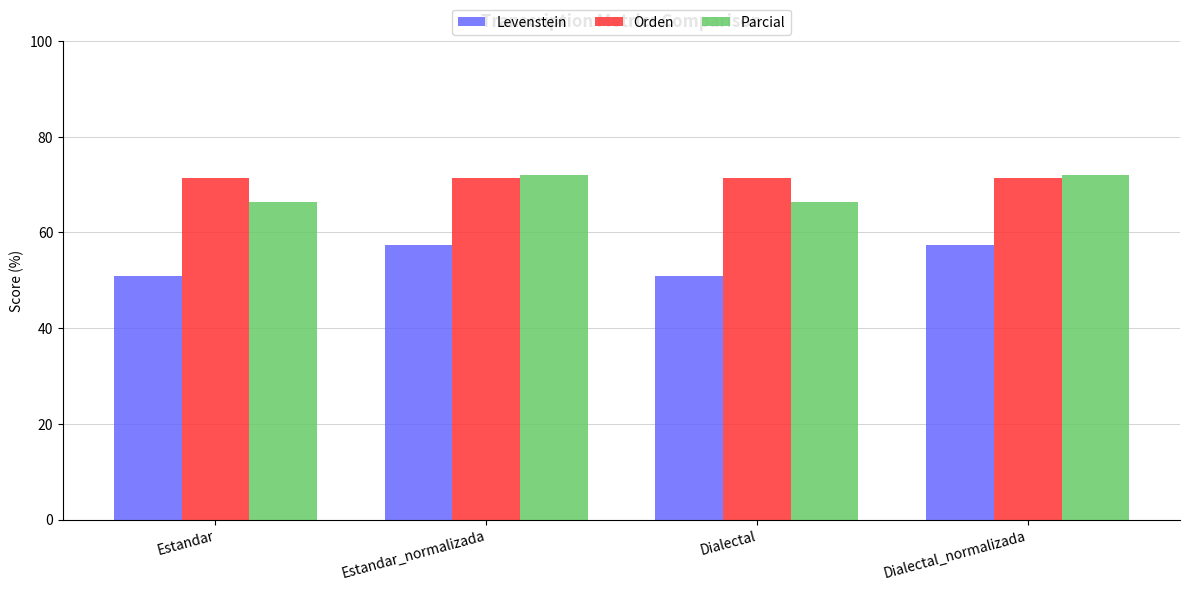

At Dialectal, list the series in order from smallest to largest.

Levenstein, Parcial, Orden